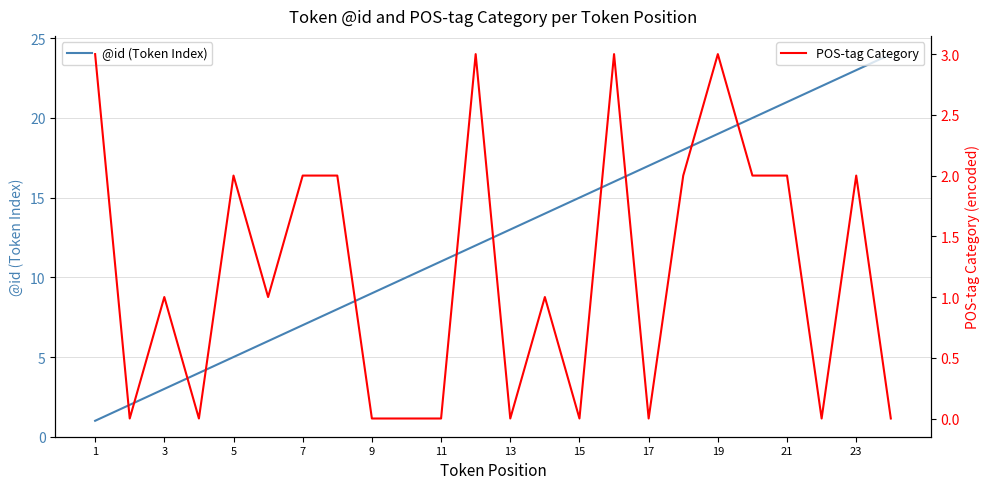

Rank the series by their average value, from lowest to highest.

POS-tag Category, @id (Token Index)